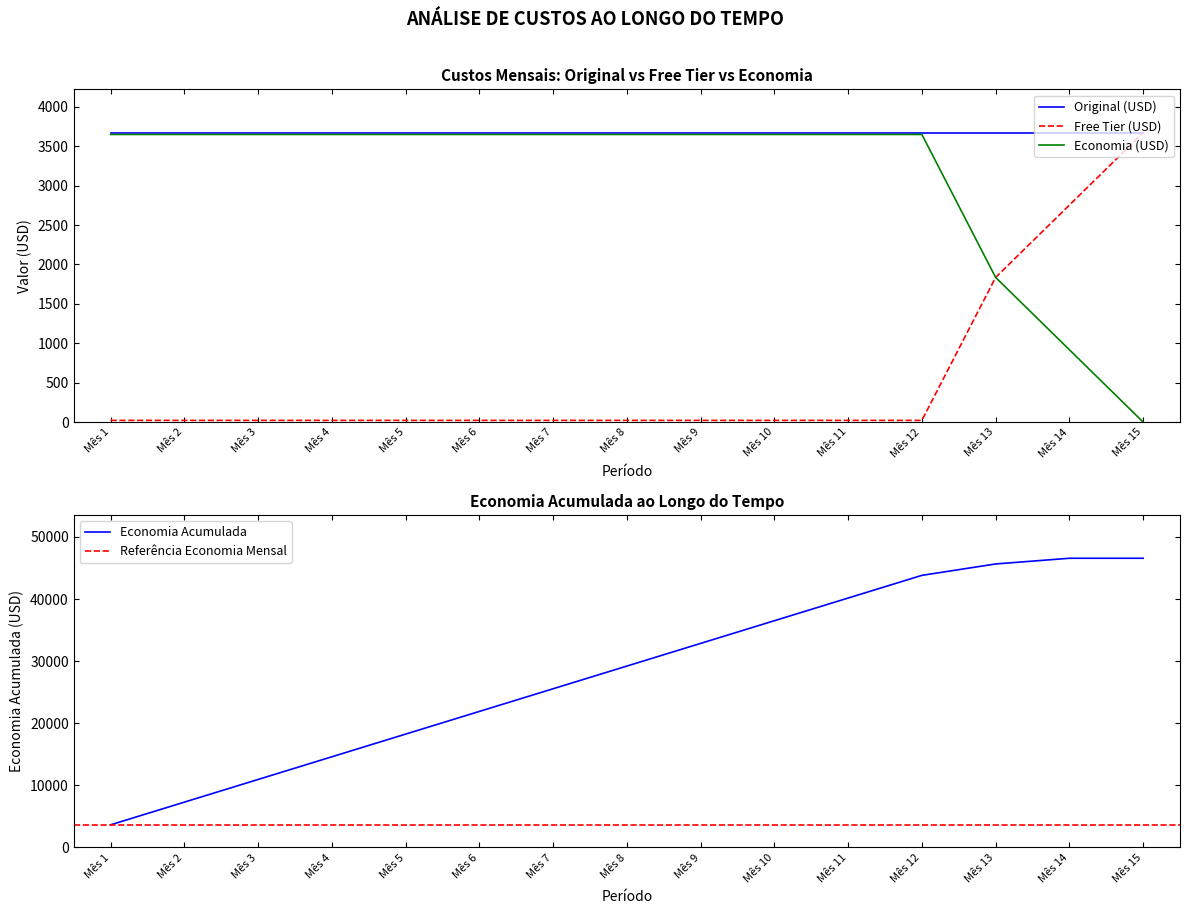

Which series changed the most between Mês 2 and Mês 4?

Economia Acumulada